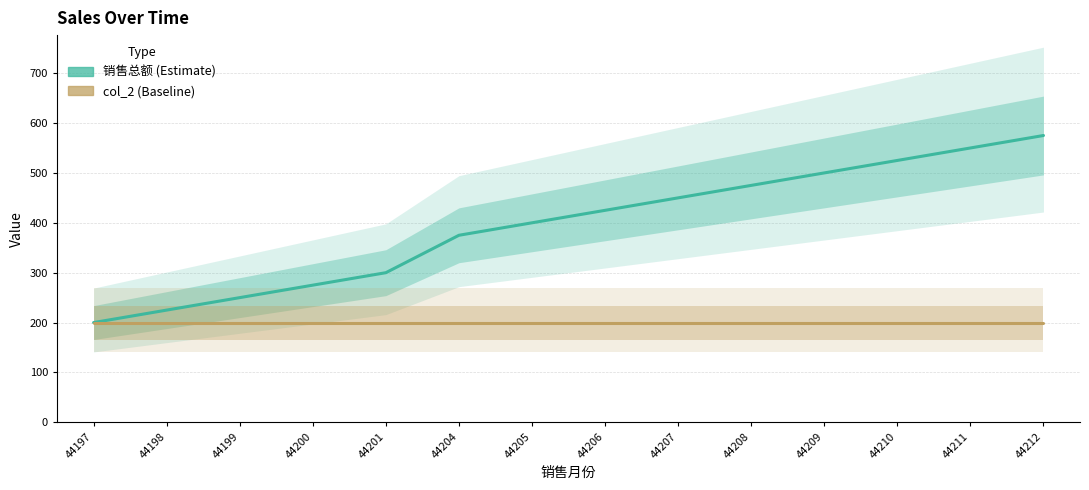

At which category is the sum across all series the highest?

44212